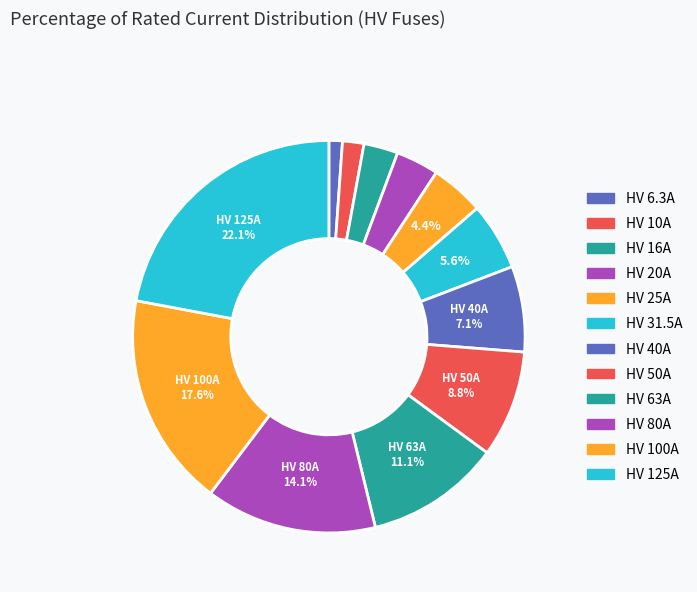

How many slices are in this pie chart?

12